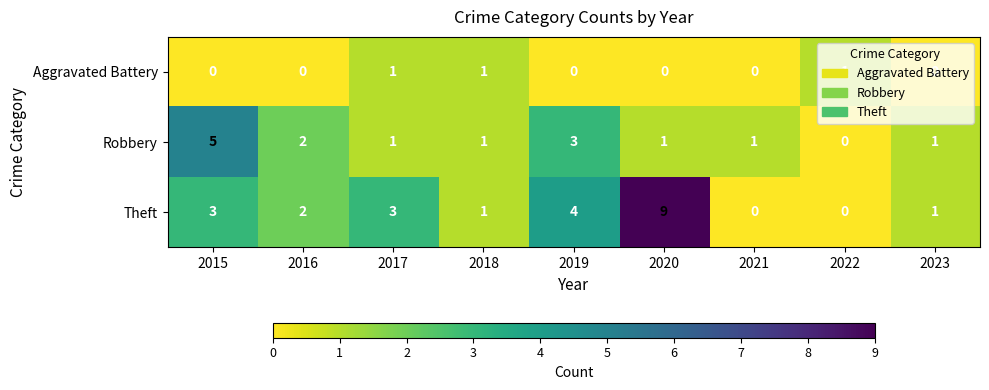

Which series has the widest spread of values?

Theft